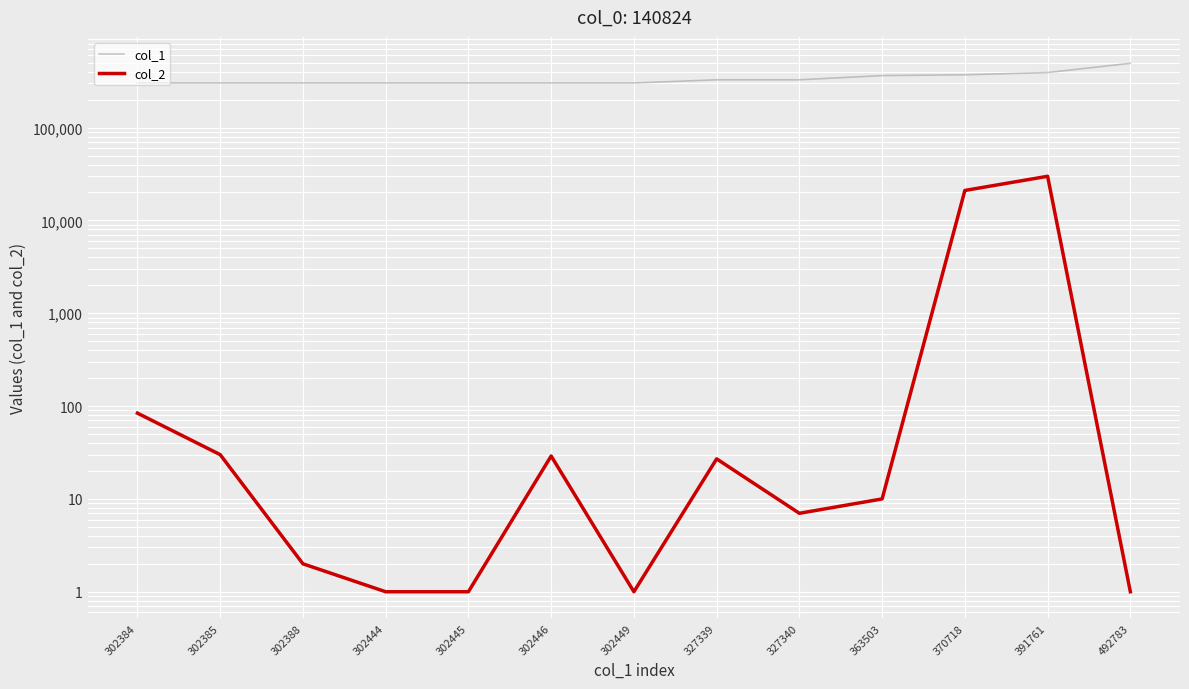

At which label does col_1 first exceed 302449?

327339